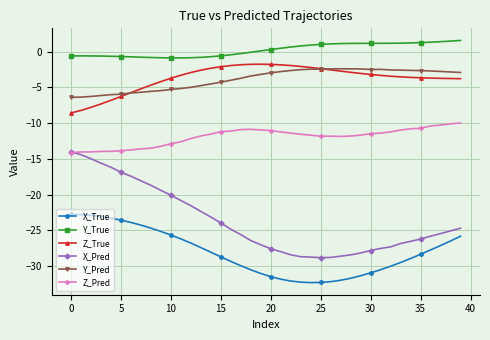

Which series has the largest total across all categories?

Y_True